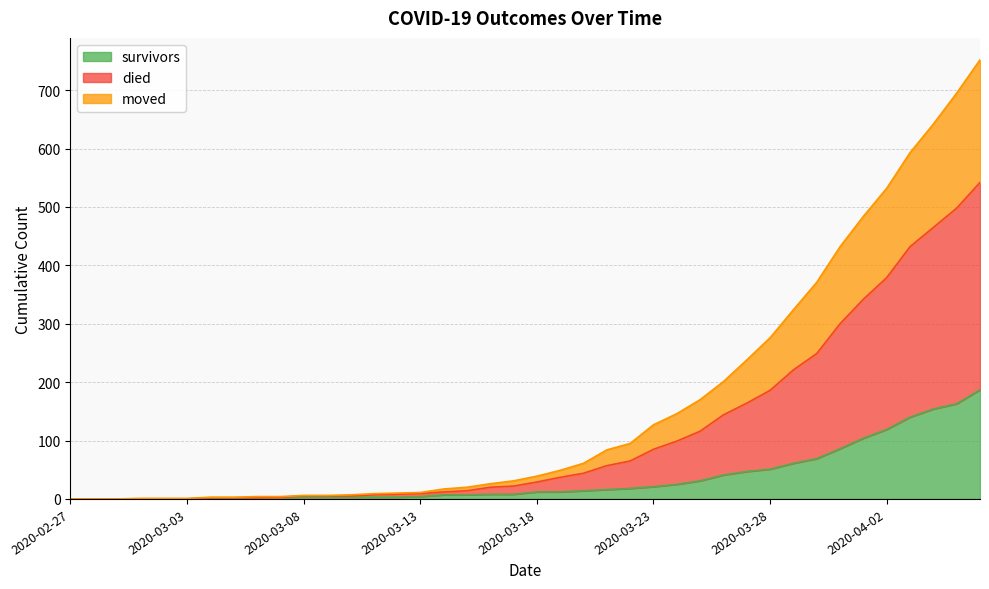

Where is survivors nearest to the value 93?

2020-03-31